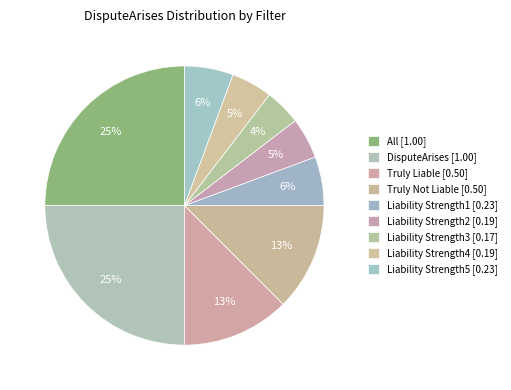

To the nearest percent, what portion does Liability Strength1 represent?

6%